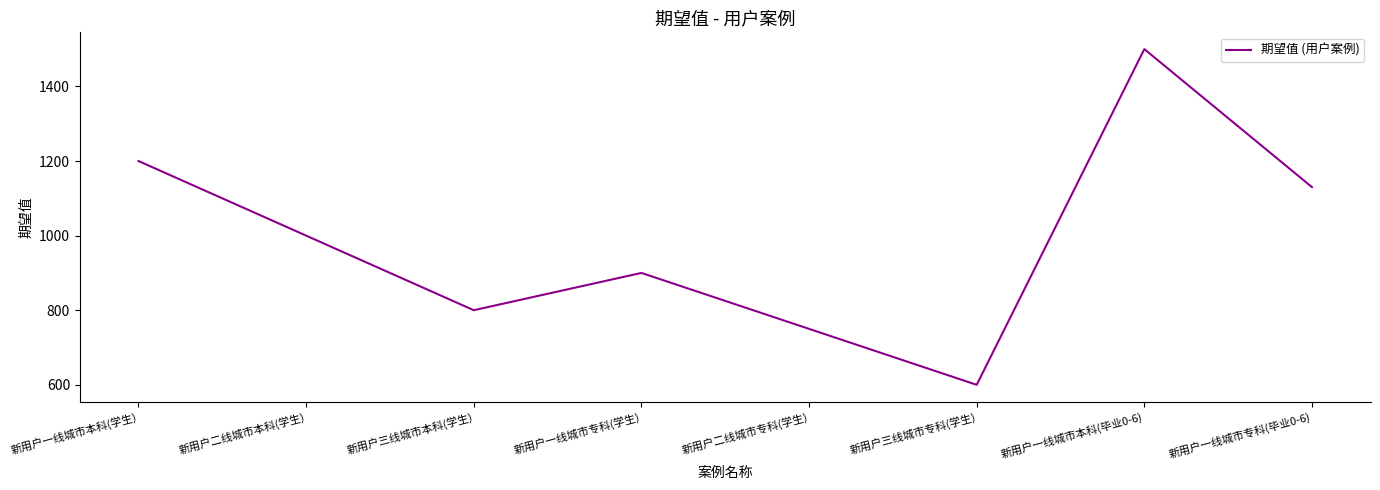

What is the maximum value shown in the chart?

1500